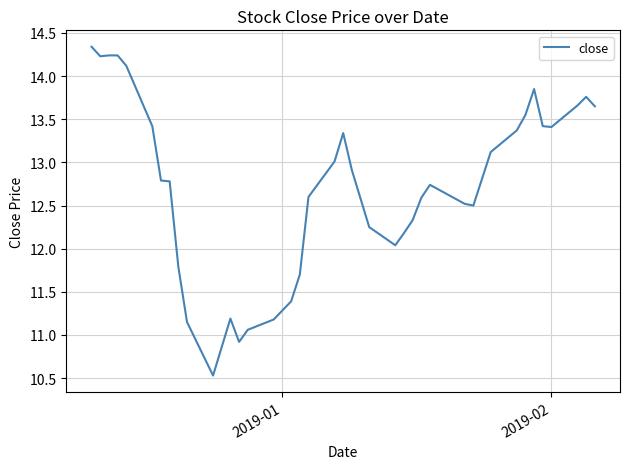

What is the minimum value shown in the chart?

10.5